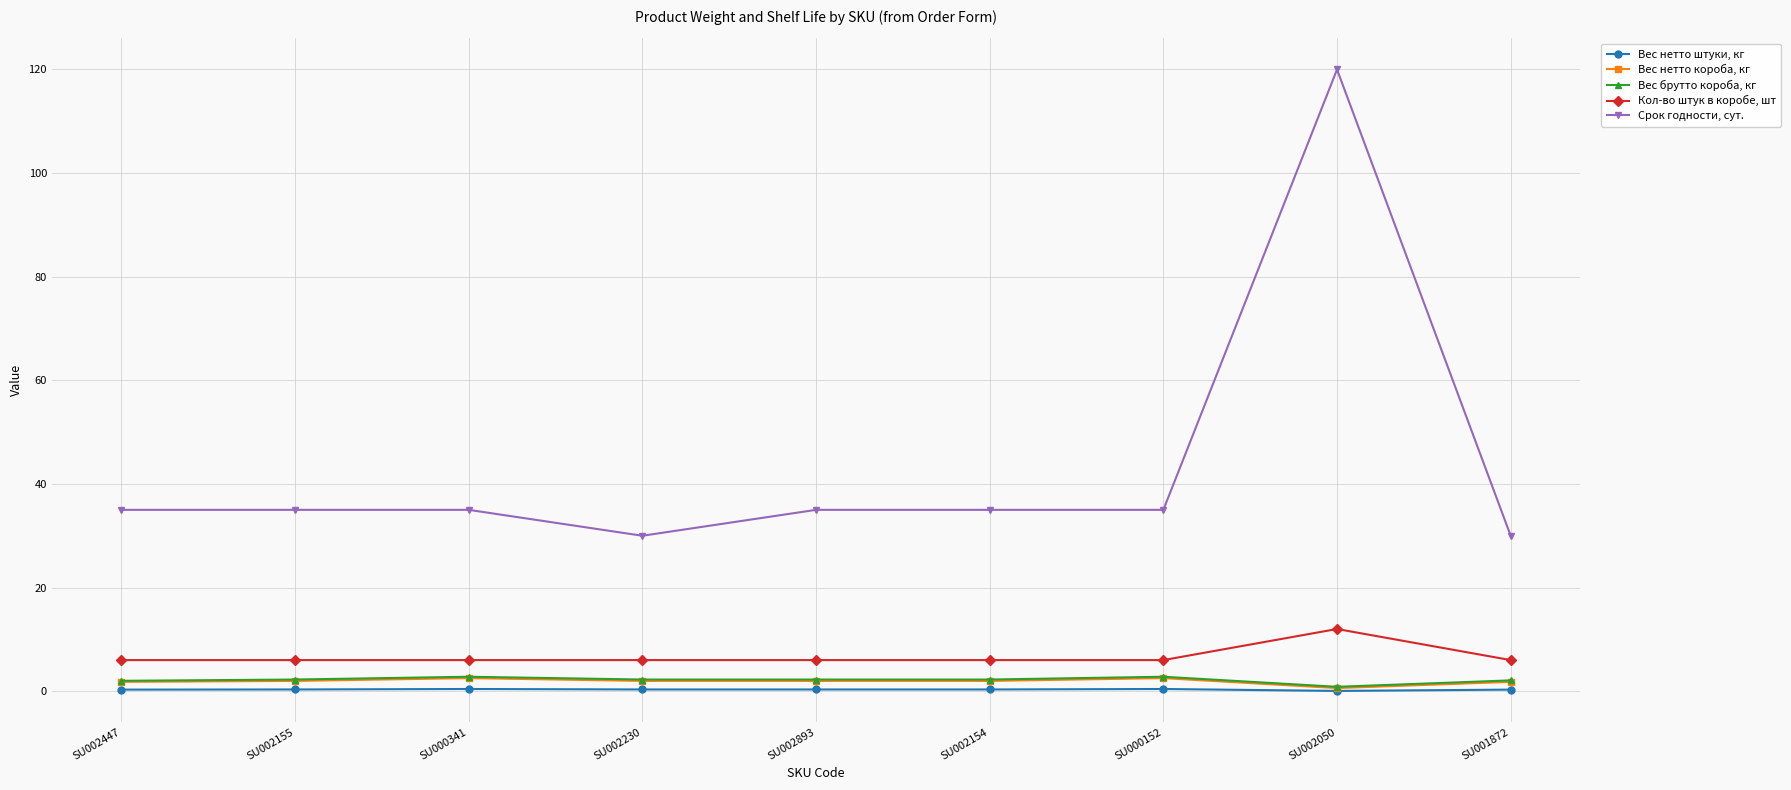

What are all the series names shown in the legend?

Вес нетто штуки, кг, Вес нетто короба, кг, Вес брутто короба, кг, Кол-во штук в коробе, шт, Срок годности, сут.